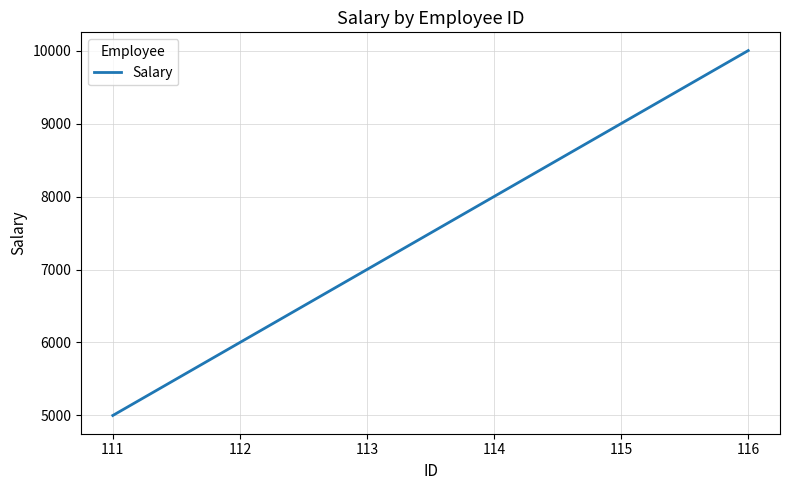

What is the approximate value at 114, to the nearest 100?

8000